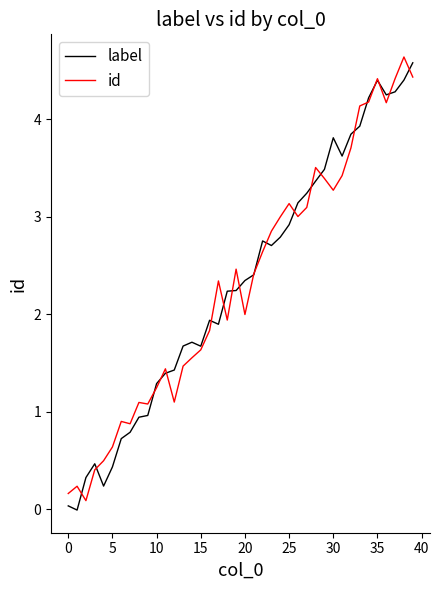

What is the maximum value for label?

4.6